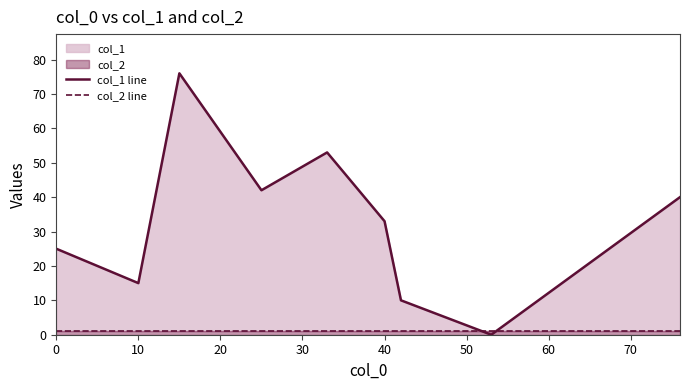

The value of col_2 line at 80 is 2. True or false?

False